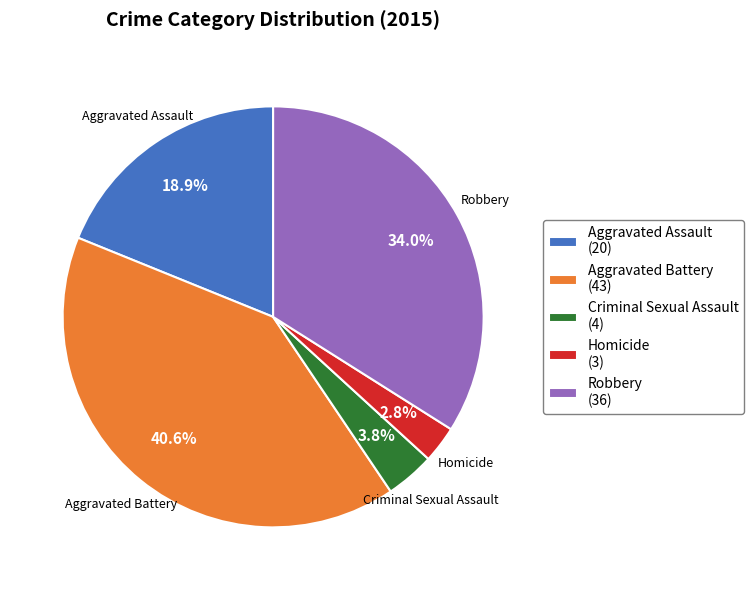

Which slice is the largest?

Aggravated Battery